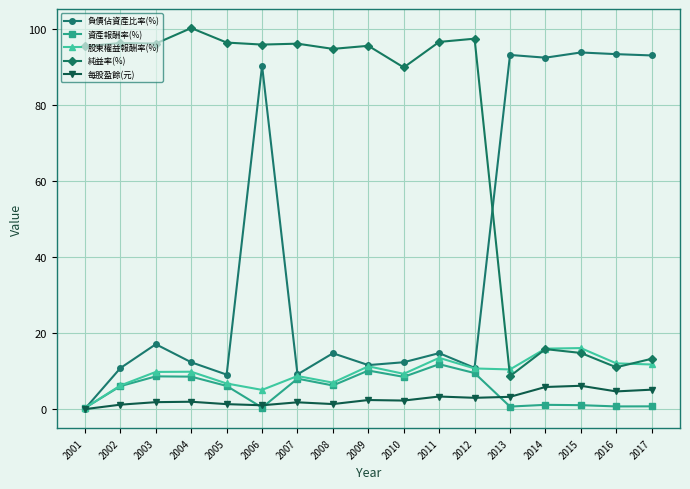

True or false: 資產報酬率(%) has more than 1 points higher than both neighbors.

True